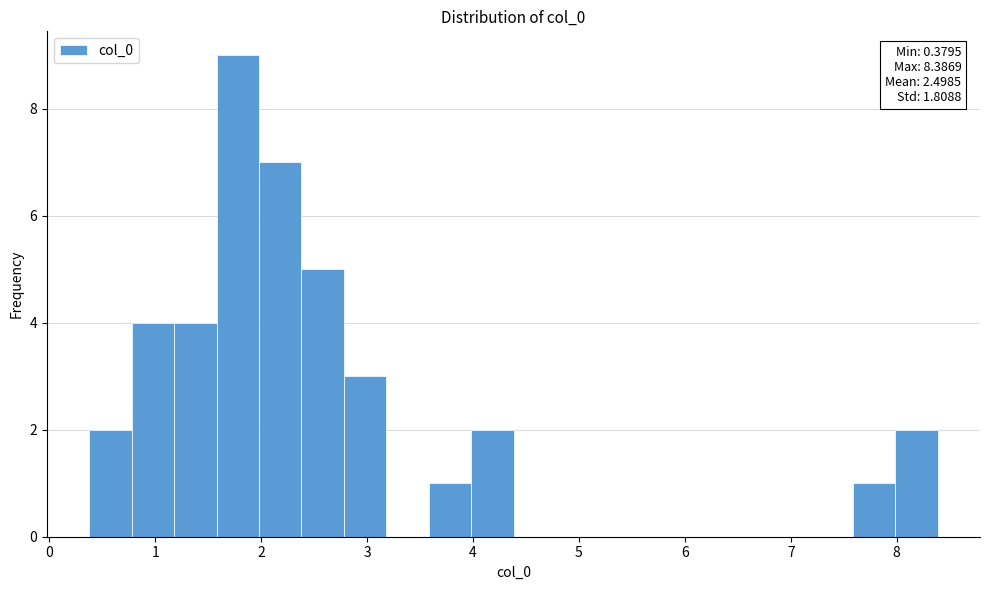

Over which range of the x-axis is the bar tallest?

1.6 to 2.0